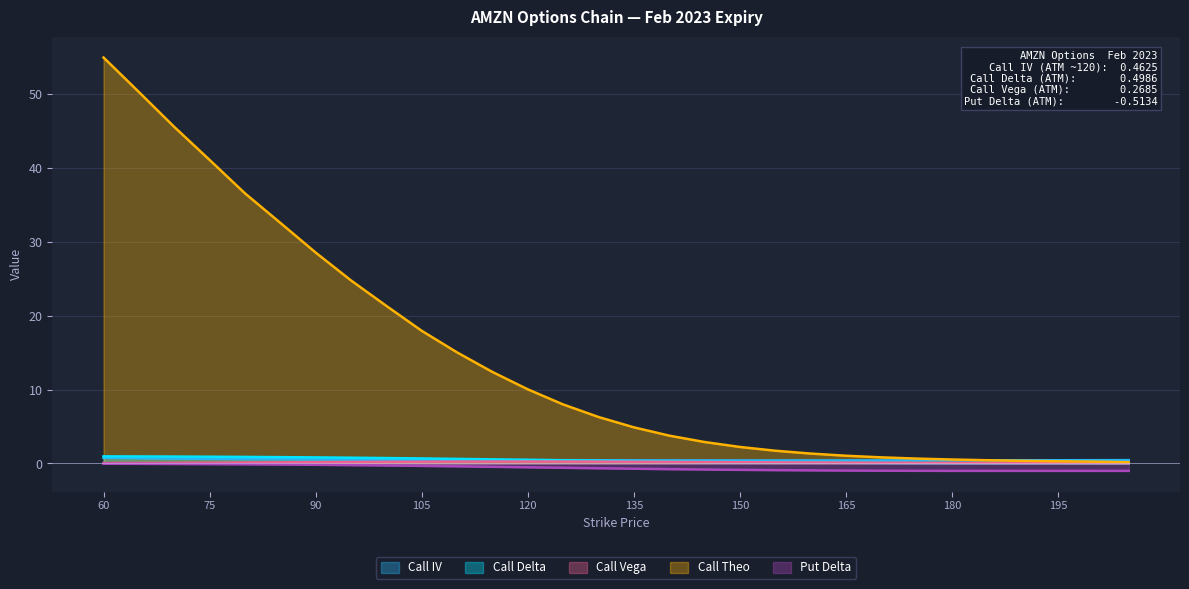

True or false: Put Delta and Call Theo cross at least once.

False